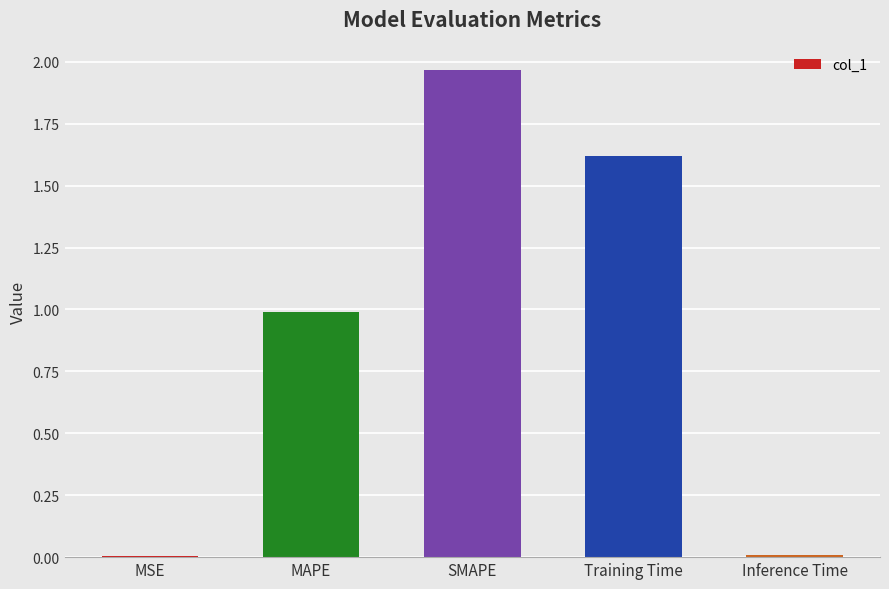

Which has a higher value, SMAPE or MAPE?

SMAPE